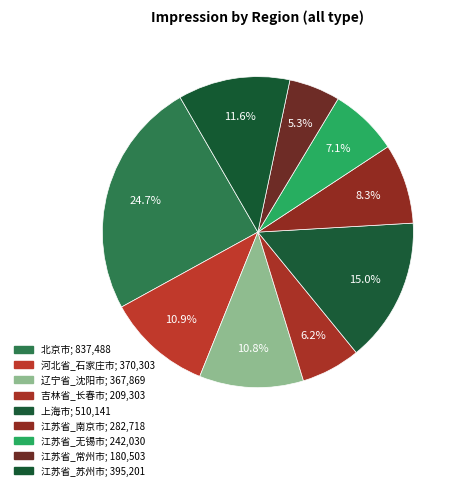

What is the ratio of the value at 江苏省_无锡市 to the value at 江苏省_南京市?

0.9